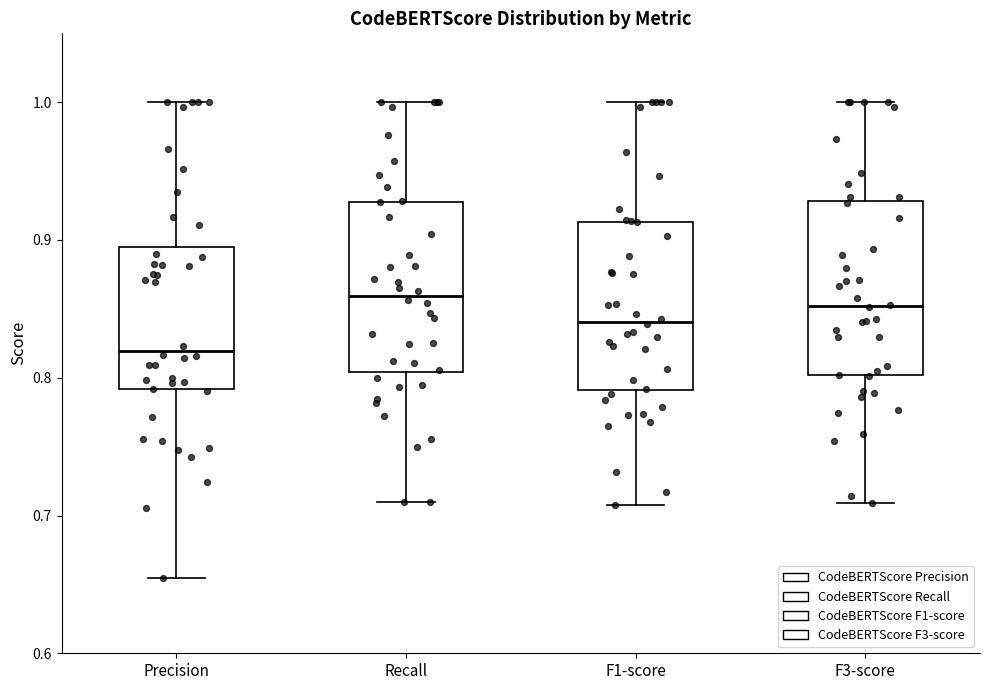

Reading left to right, read every box against the y-axis: the position of its median line, the range the box covers, and the ends of its whiskers. The values are not printed on the chart, so give them approximately, as read against the axis.

Precision: median 0.82, box 0.79 to 0.89, whiskers 0.65 to 1.00
Recall: median 0.86, box 0.80 to 0.93, whiskers 0.71 to 1.00
F1-score: median 0.84, box 0.79 to 0.91, whiskers 0.71 to 1.00
F3-score: median 0.85, box 0.80 to 0.93, whiskers 0.71 to 1.00